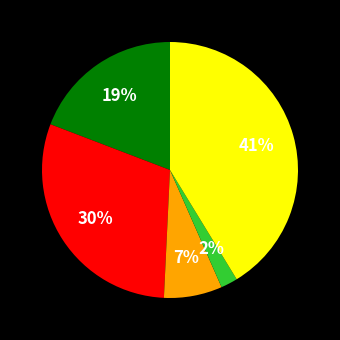

To the nearest percent, what is the average slice percentage?

20%